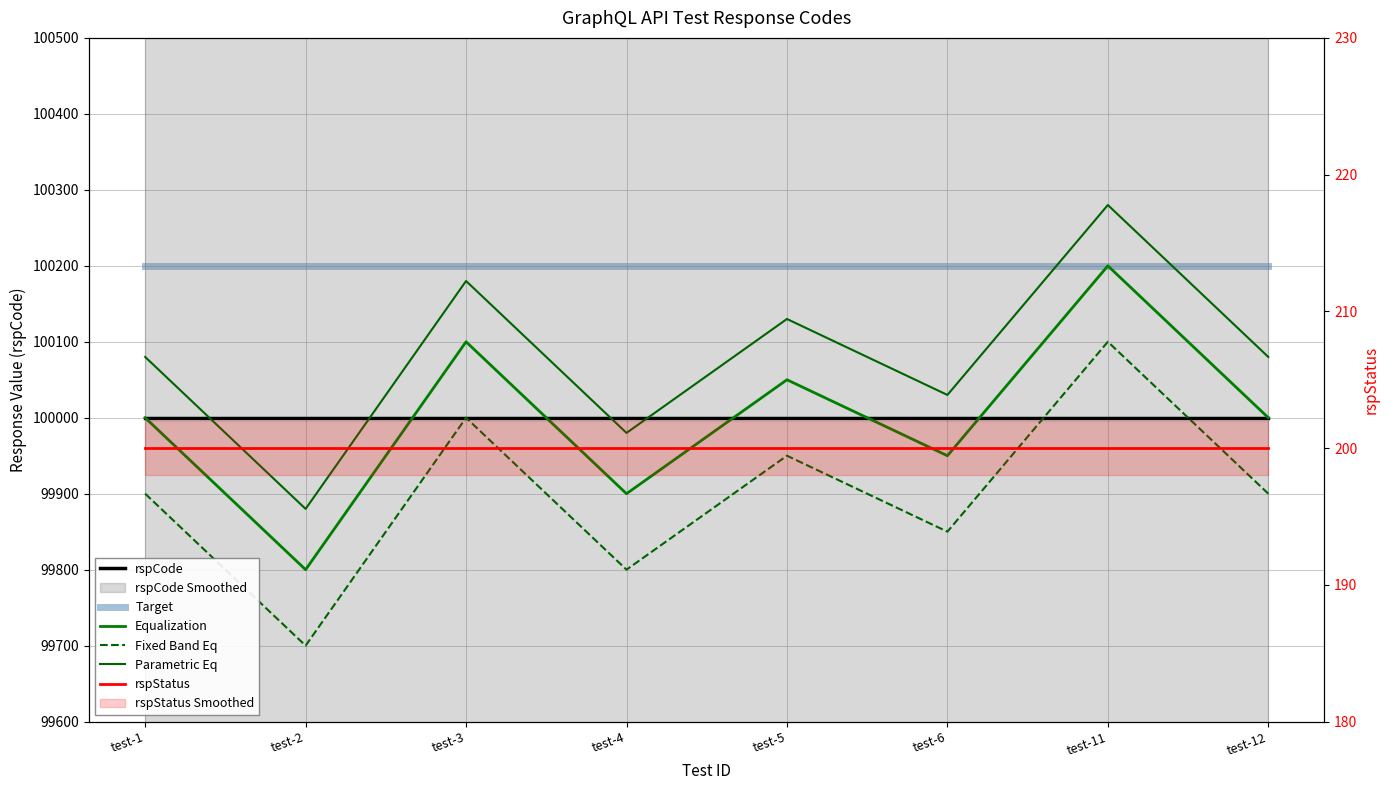

True or false: Target and rspCode intersect in this chart.

False